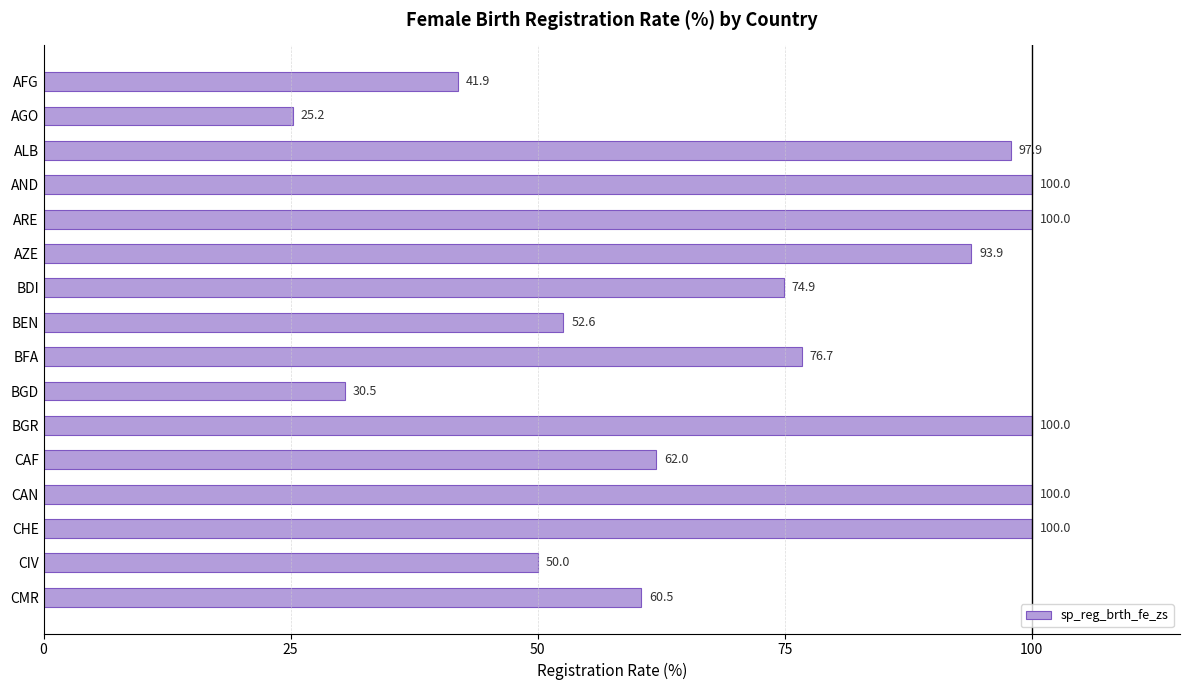

What is the label of the 15th bar from the top?

CIV